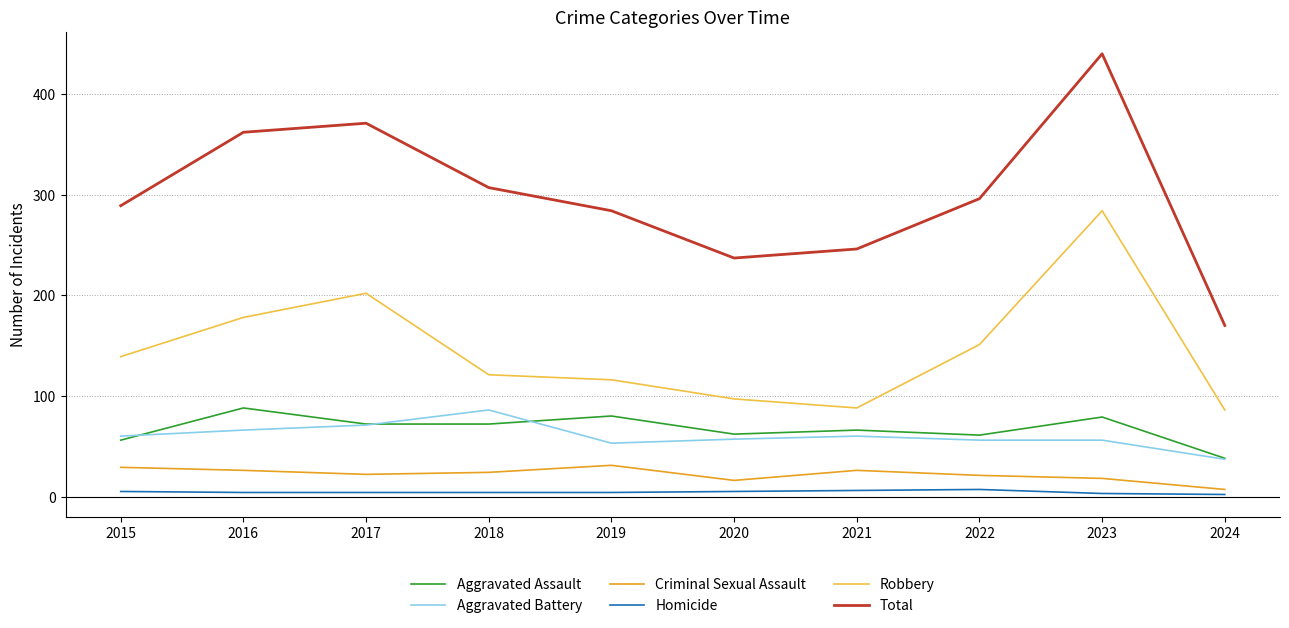

Which series has the largest range (max minus min)?

Total